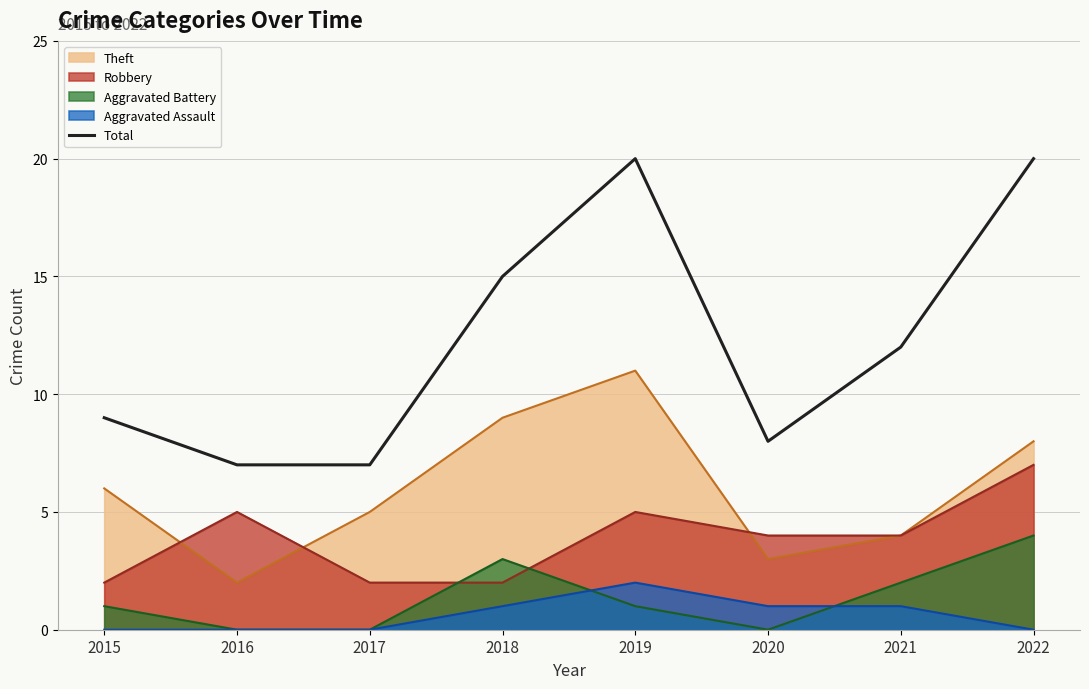

What is the greatest value displayed?

20